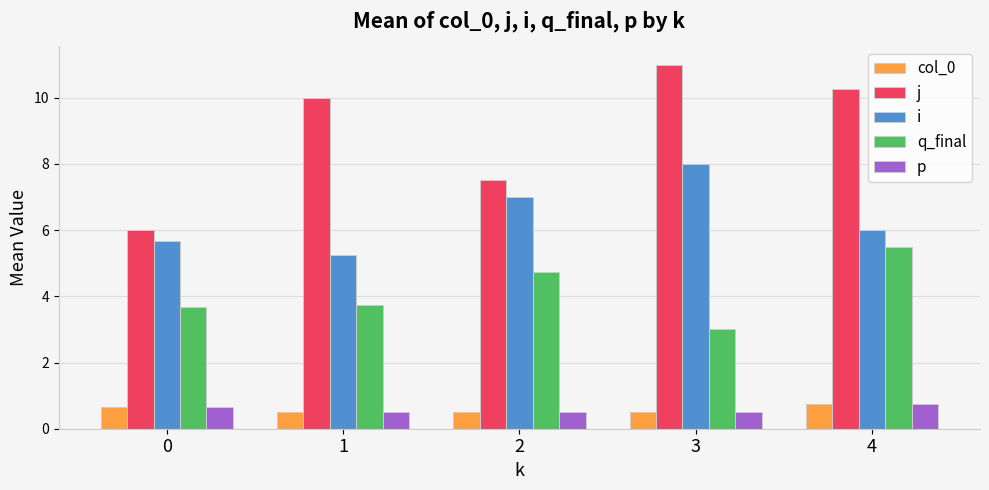

What is the difference between the maximum and second lowest values in the j series?

3.5